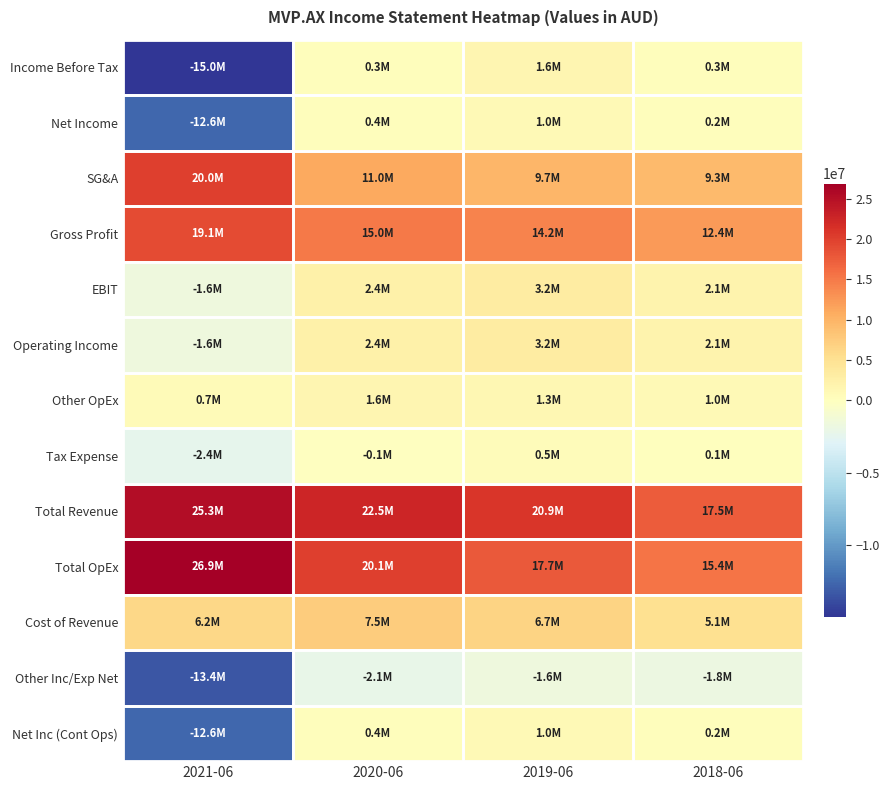

Which series has the largest range (max minus min)?

Income Before Tax